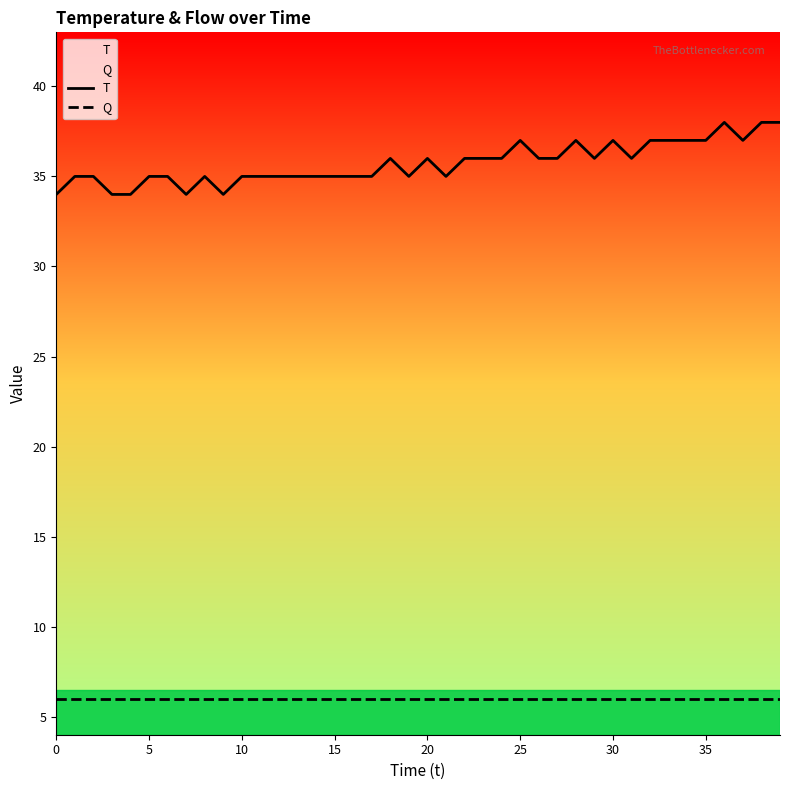

How many lines are shown in the chart?

2